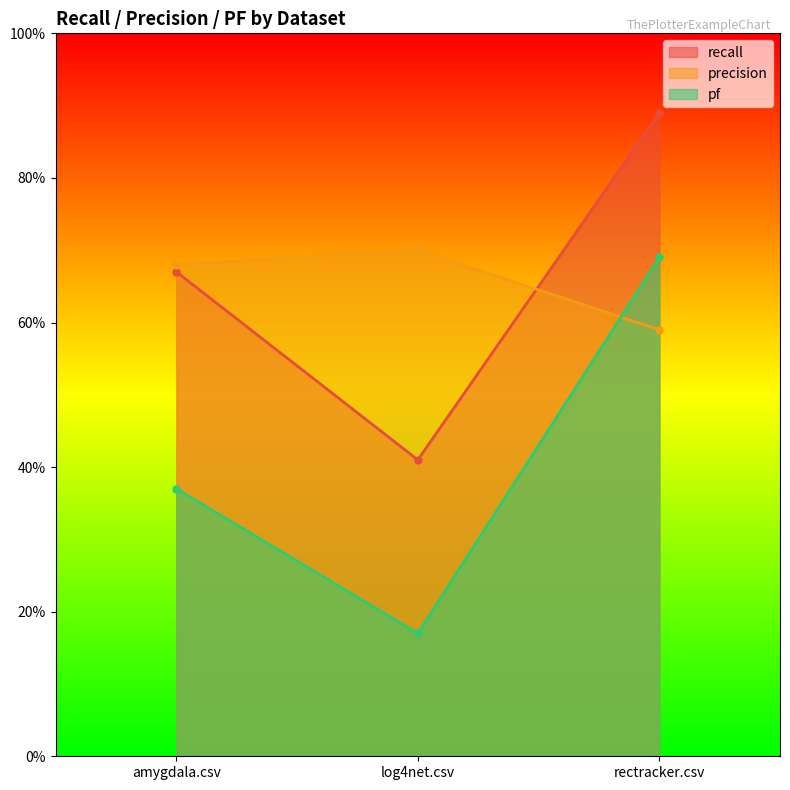

What is the difference between the highest and lowest values at amygdala.csv?

0.3